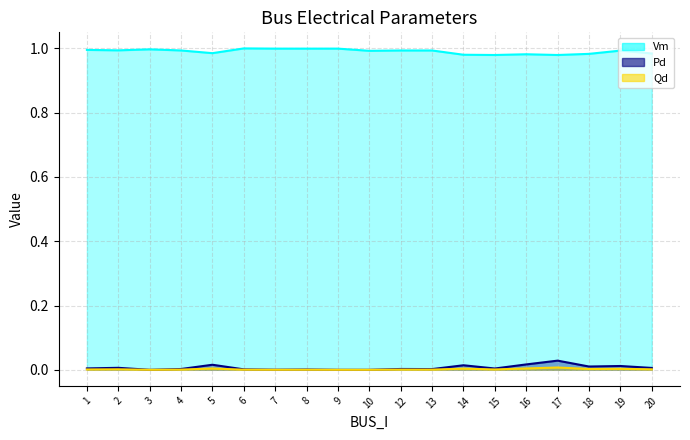

What is the total value across all series at 14?

1.0